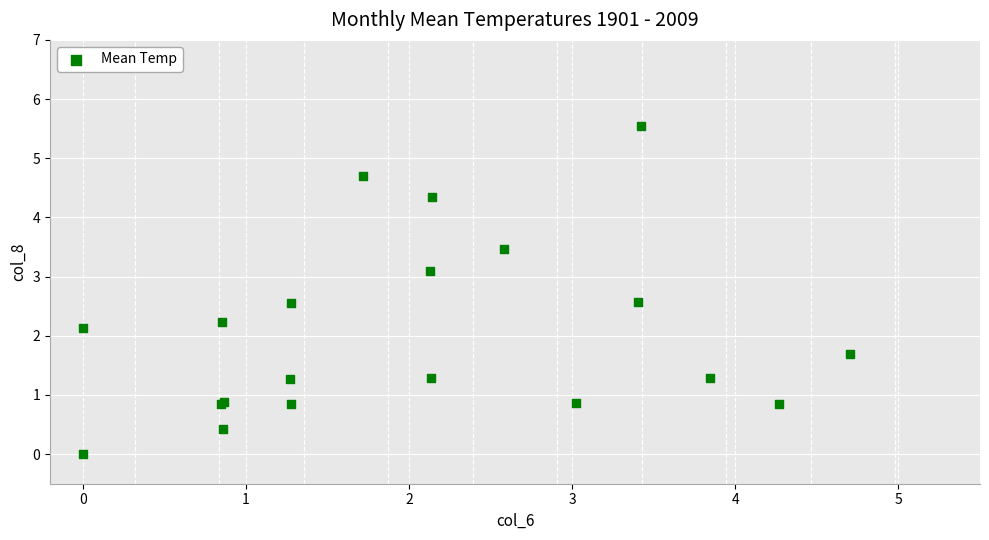

What Y value in the scatter plot is closest to 2?

2.1